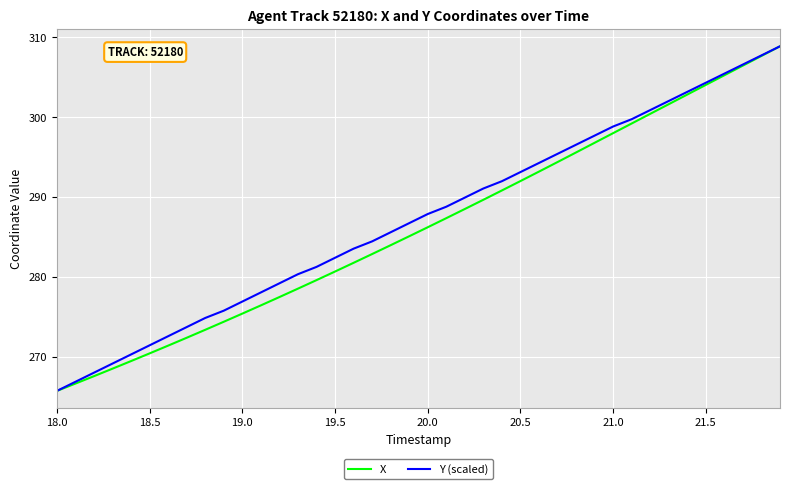

What is the lowest value of the X series?

265.7